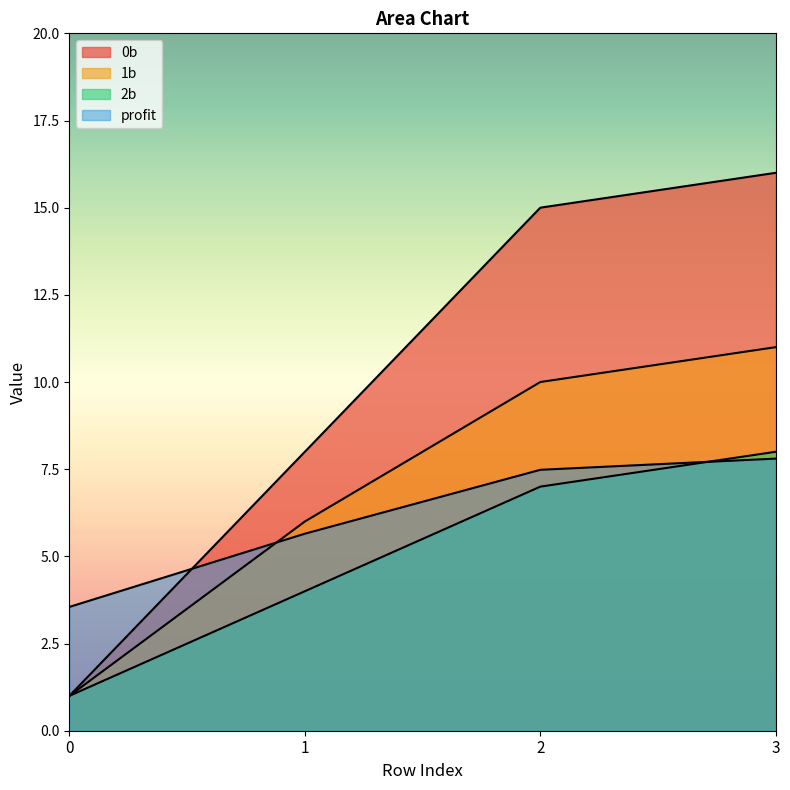

The value of 2b at 0 is 1.0. True or false?

True